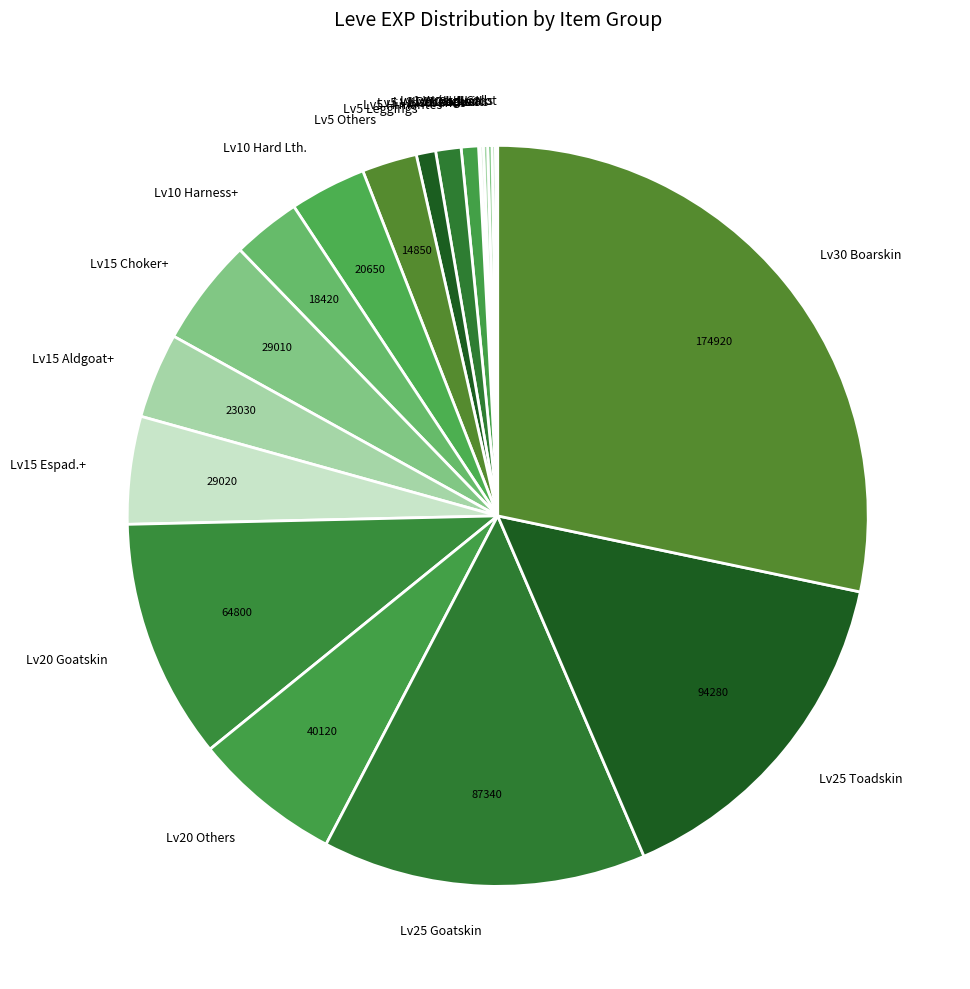

Which has a higher value, Lv20 Others or Lv20 Goatskin?

Lv20 Goatskin